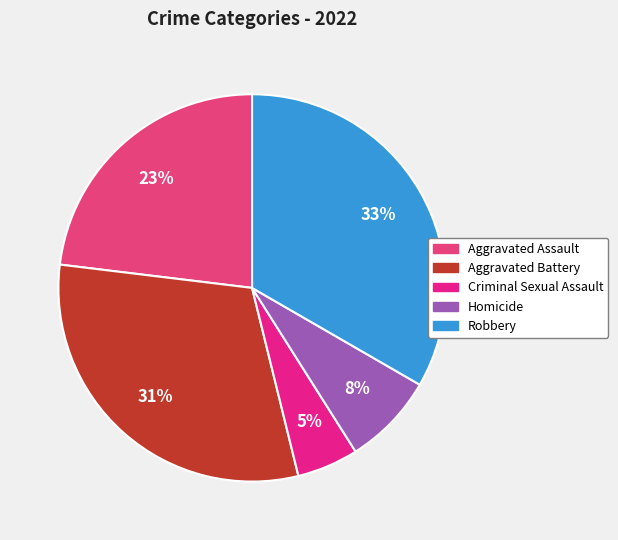

Which slice is the smallest?

Criminal Sexual Assault